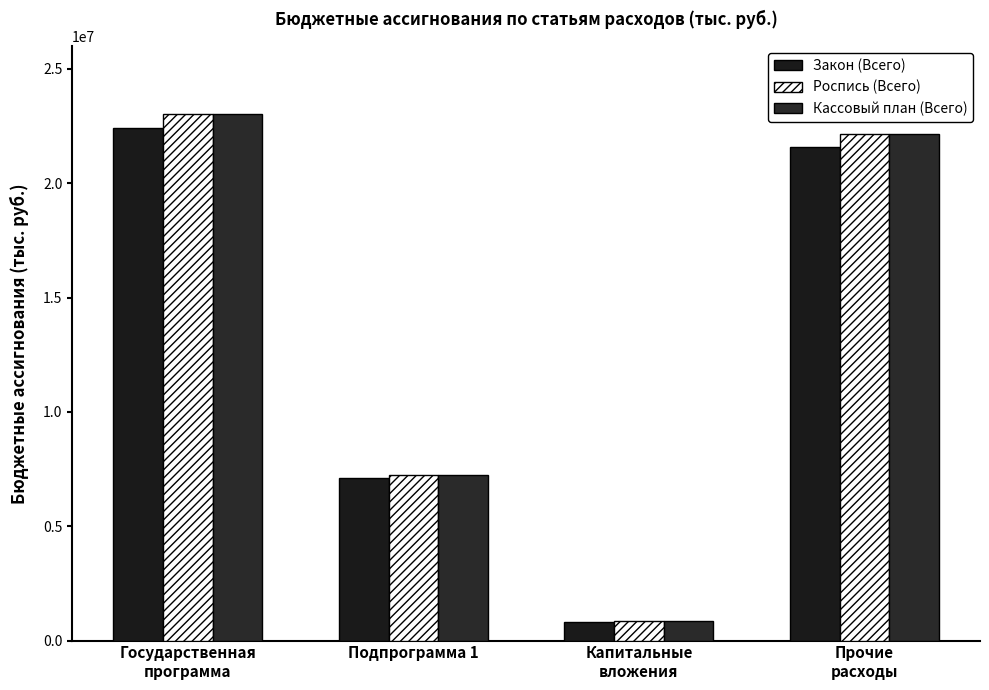

Reading left to right, what are all the values shown in this chart?

Закон (Всего): 22406491.6	7103137.5	832084.6	21574407.0
Роспись (Всего): 23022312.9	7259687.0	858422.6	22163890.3
Кассовый план (Всего): 23022312.9	7259687.0	858422.6	22163890.3